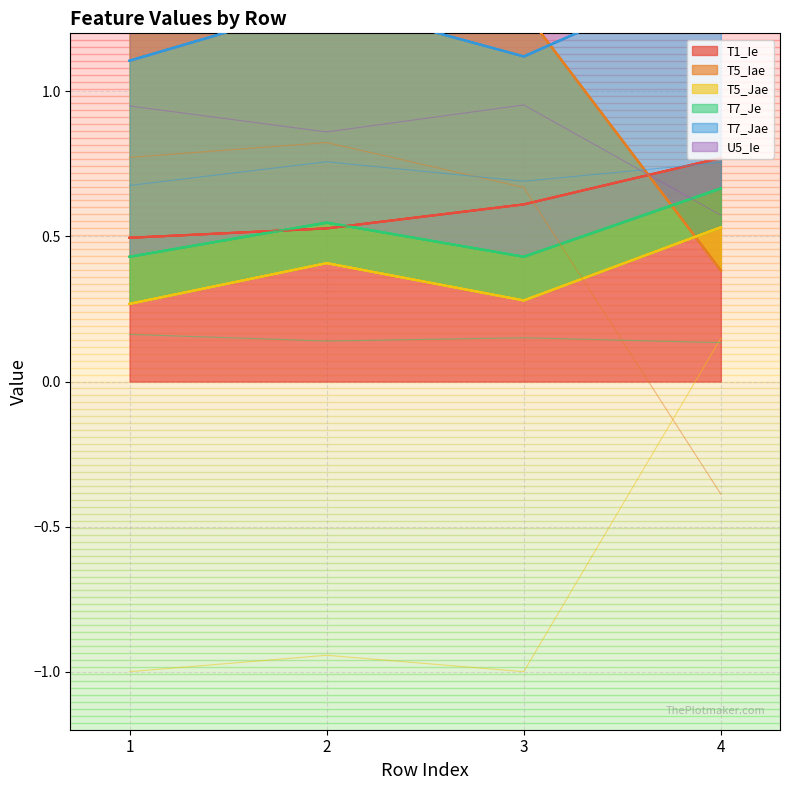

At which label does T1_Ie reach its peak?

4